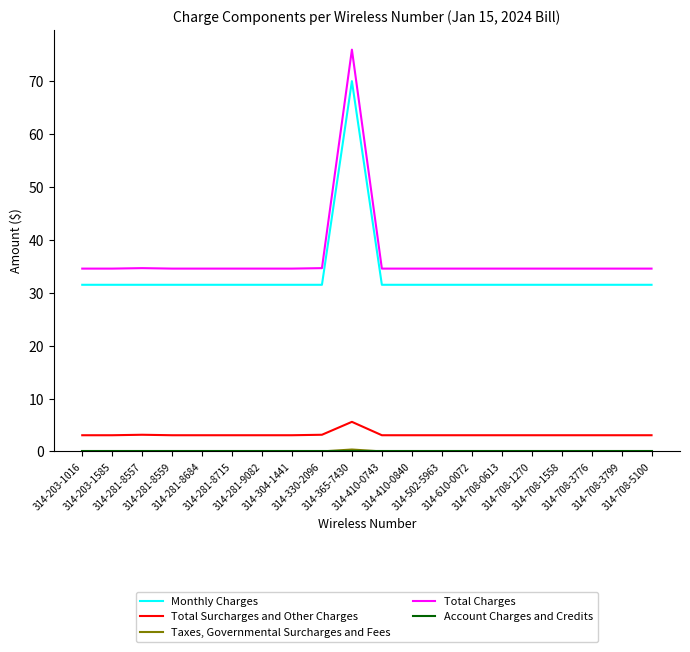

Does the chart display data point markers on the line(s)?

No